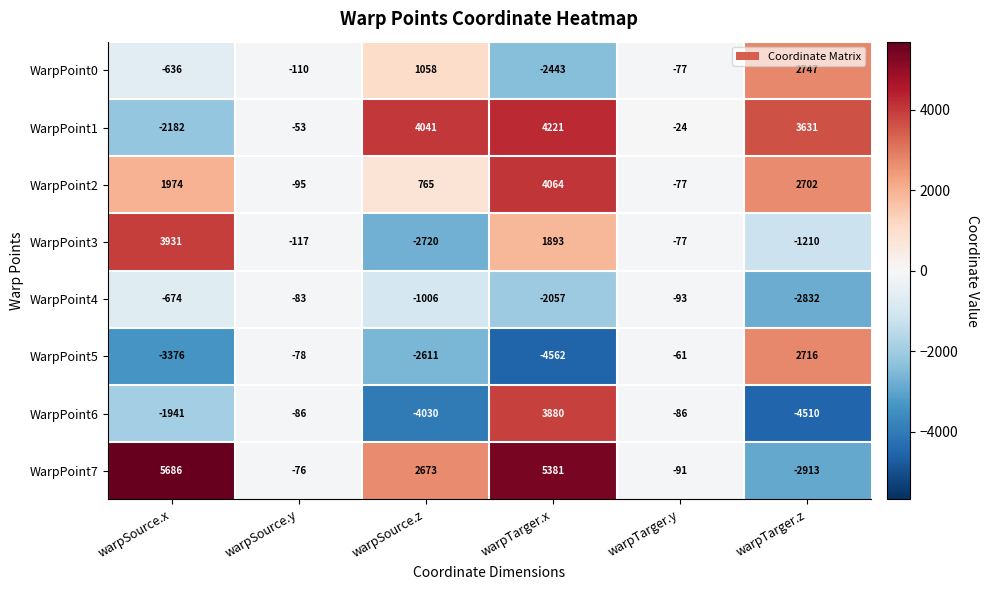

List the series in order of their peak value, lowest first.

WarpPoint4, WarpPoint5, WarpPoint0, WarpPoint6, WarpPoint3, WarpPoint2, WarpPoint1, WarpPoint7